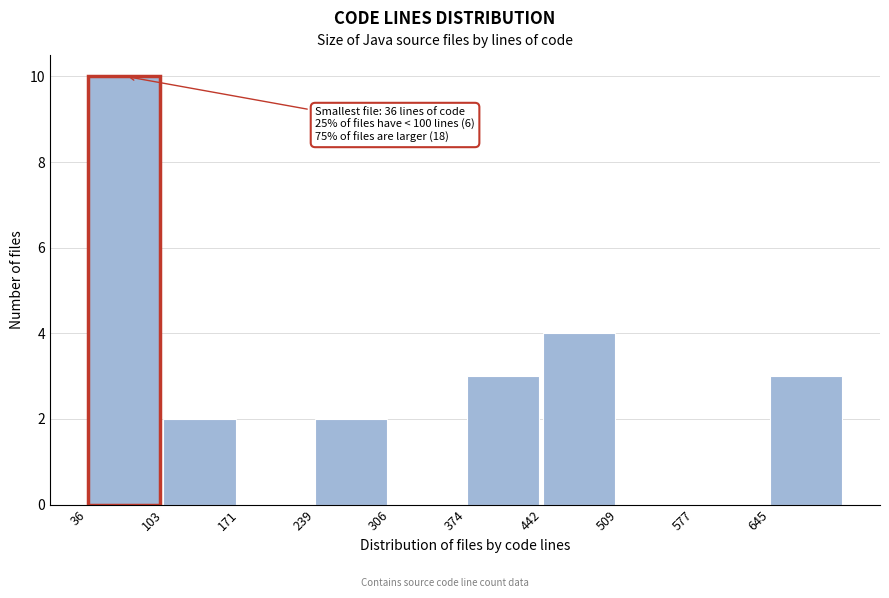

Which range on the x-axis has the tallest bar?

40 to 100